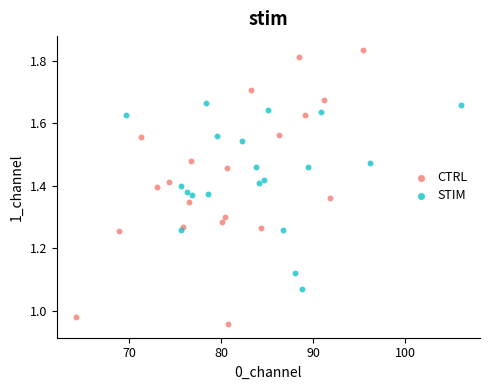

Which series has the widest spread of Y values?

CTRL